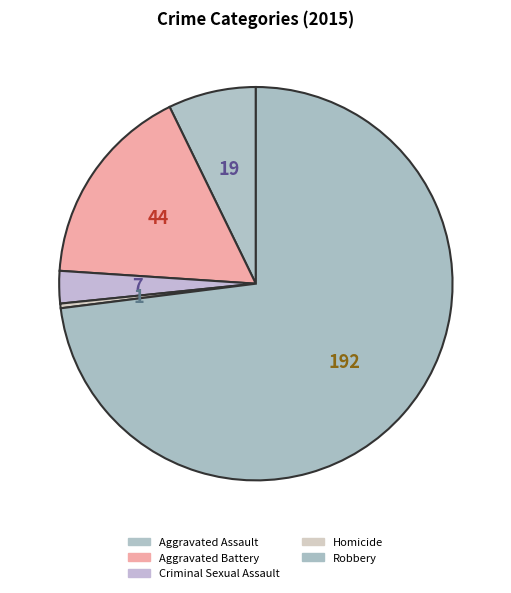

Which has a higher value, Aggravated Battery or Robbery?

Robbery